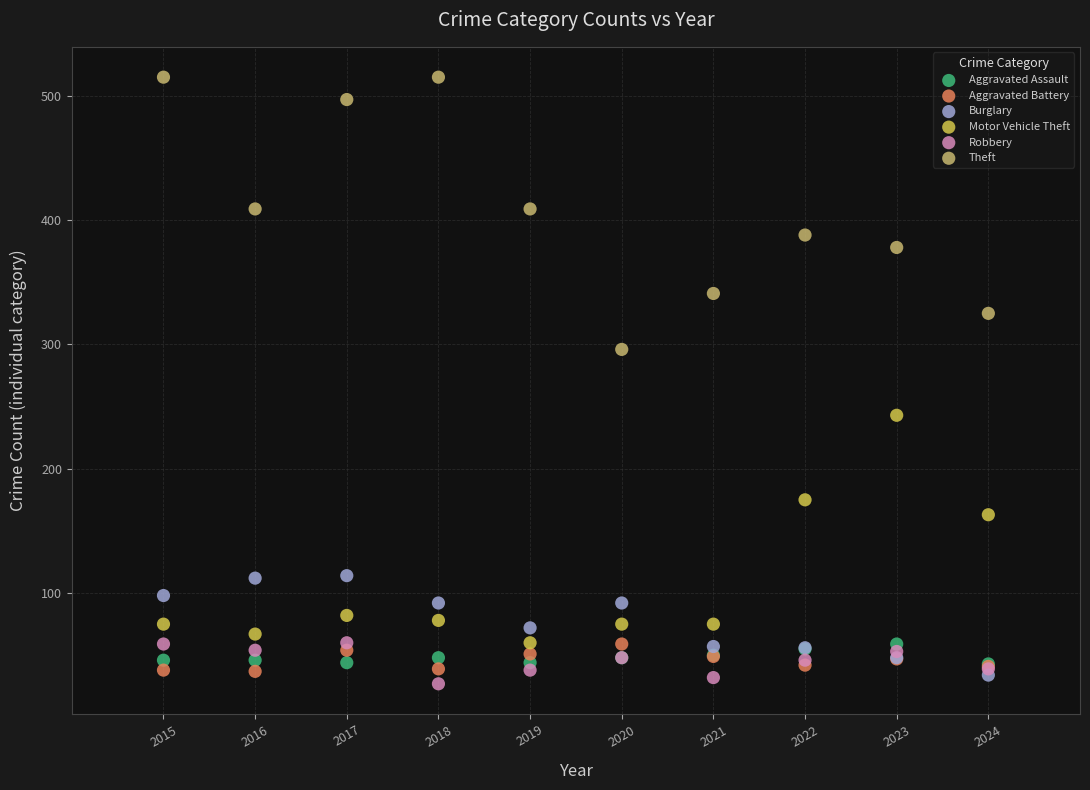

In the Motor Vehicle Theft series, what Y value is closest to 151?

163